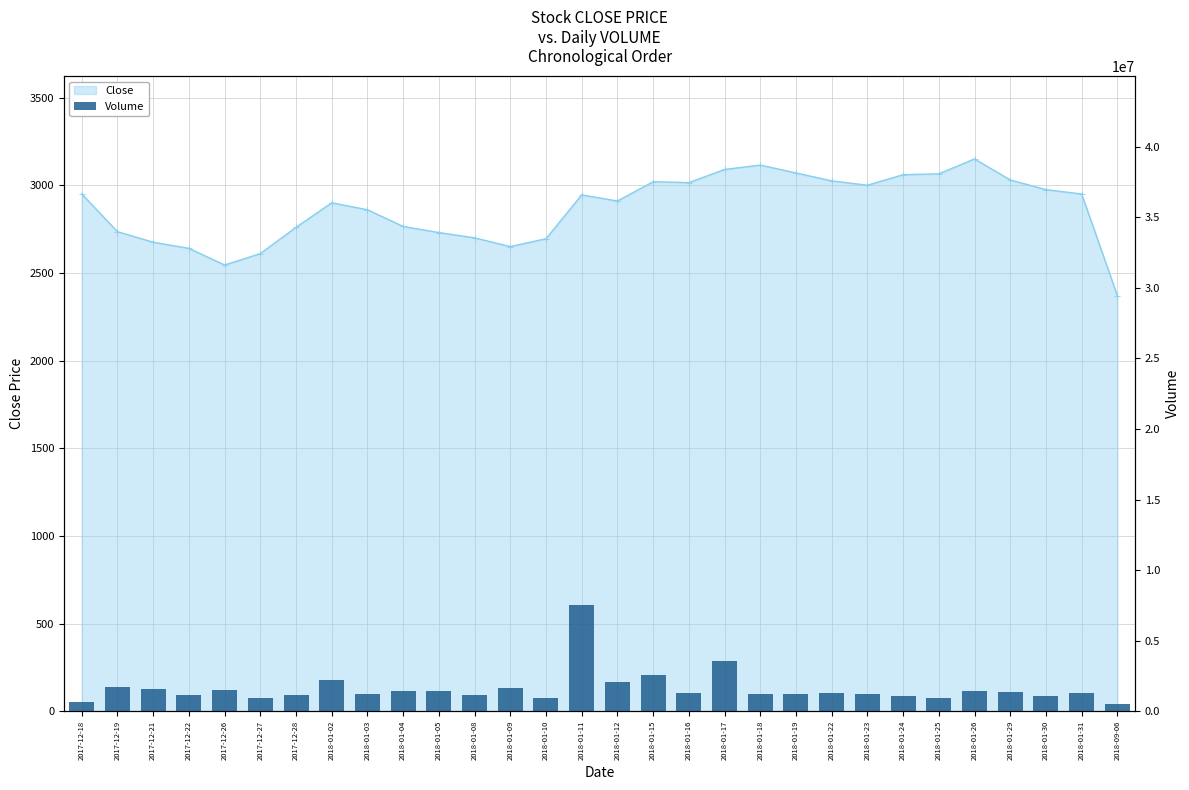

Reading left to right, what are all the values shown in this chart?

Close: 2950	2735	2675	2640	2545	2610	2760	2900	2860	2765	2730	2700	2650	2695	2945	2910	3020	3015	3090	3115	3070	3025	3000	3060	3065	3150	3030	2975	2950	2370
Volume: 653044	1725332	1578331	1140615	1485449	943303	1144258	2190471	1192374	1419875	1429790	1174870	1650442	953691	7499726	2084812	2538188	1322086	3545217	1235242	1188952	1270337	1248469	1076440	908212	1455714	1392484	1064266	1265668	504614